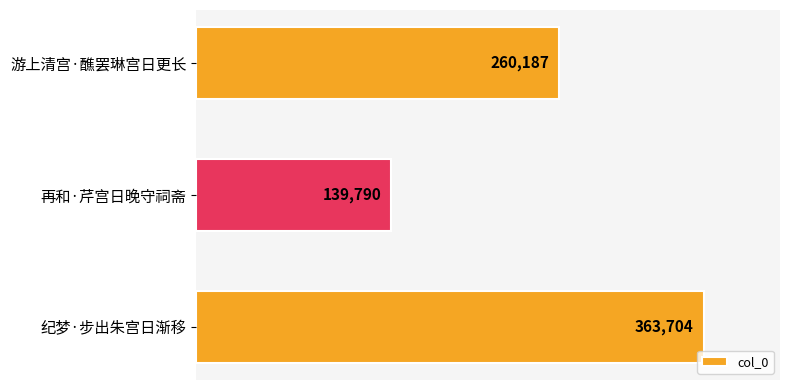

Is it true that the value at 游上清宫·醮罢琳宫日更长 is 72495?

False